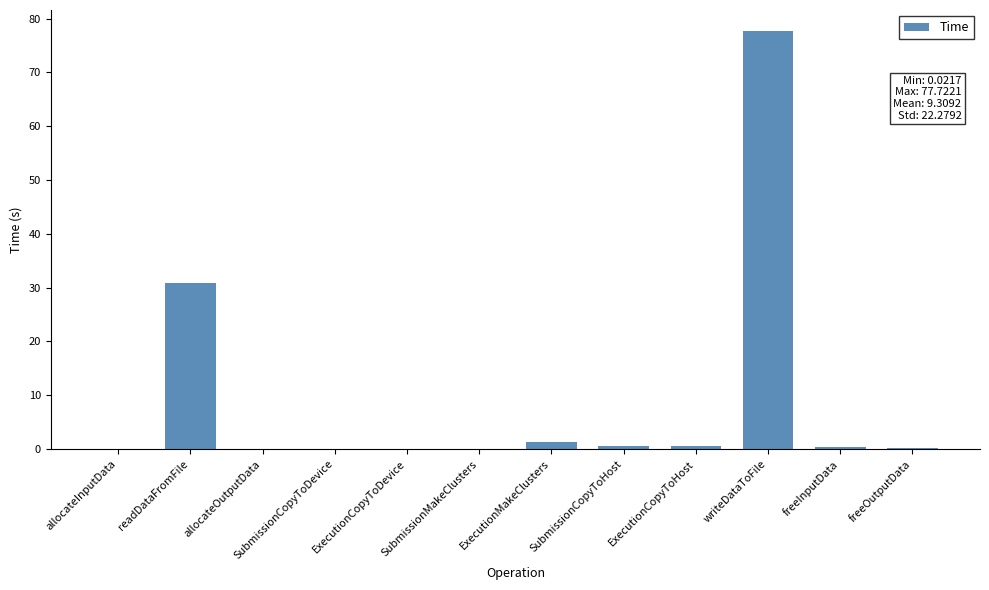

What is the sum of all values?

111.7